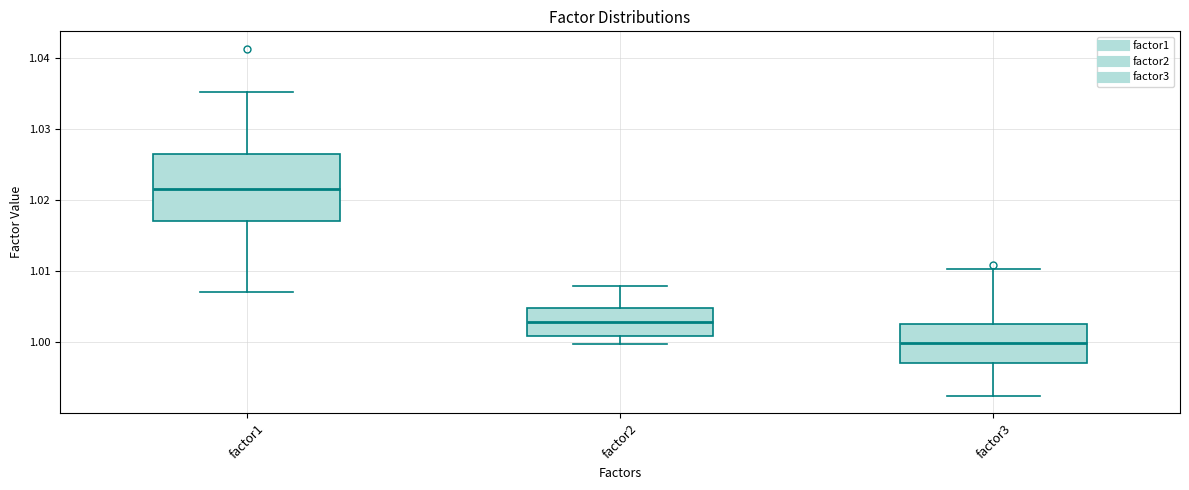

Which box has the highest median line?

factor1